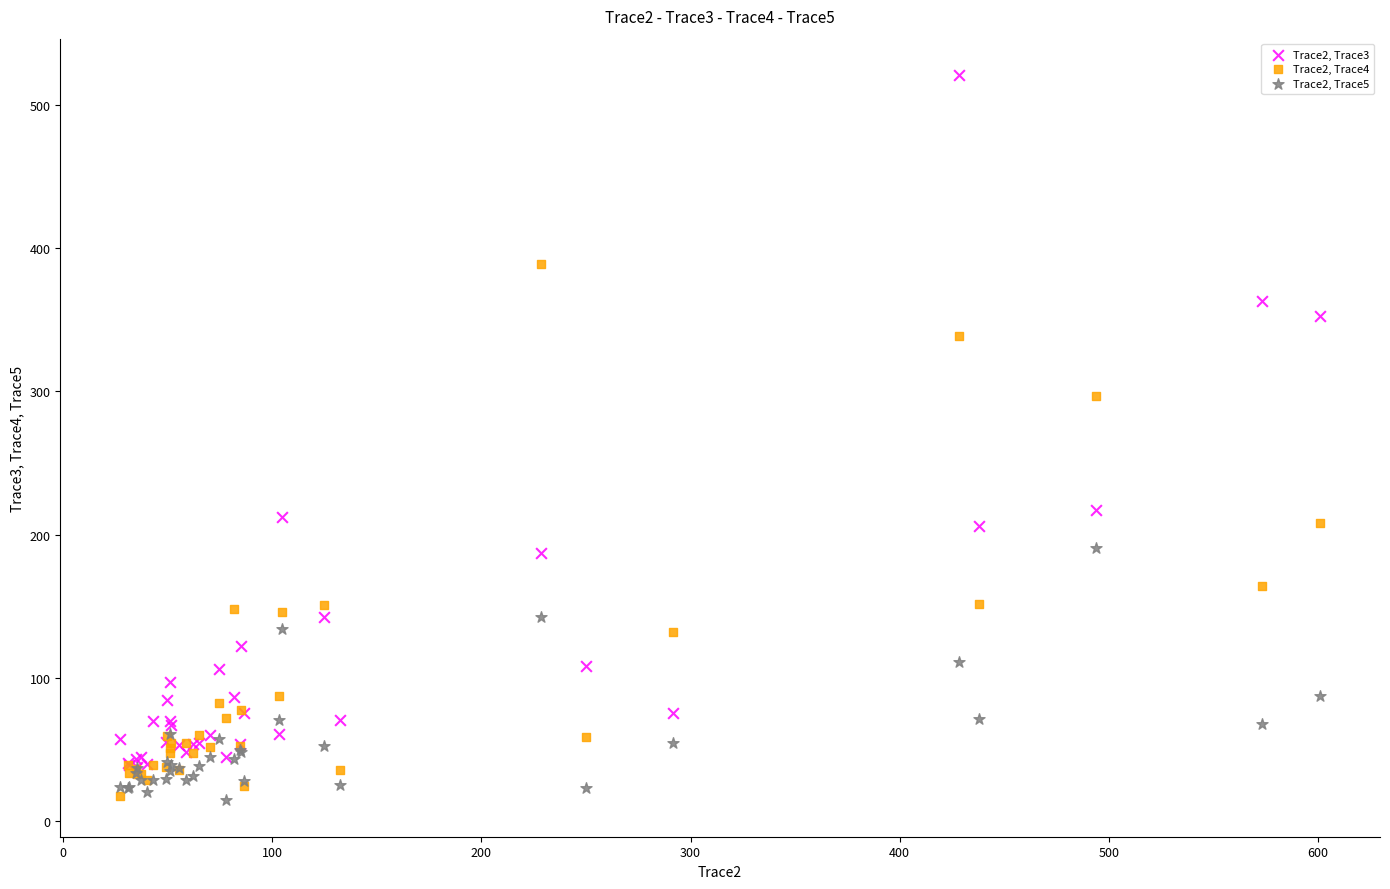

Which series has the largest Y range (max minus min)?

Trace2, Trace3